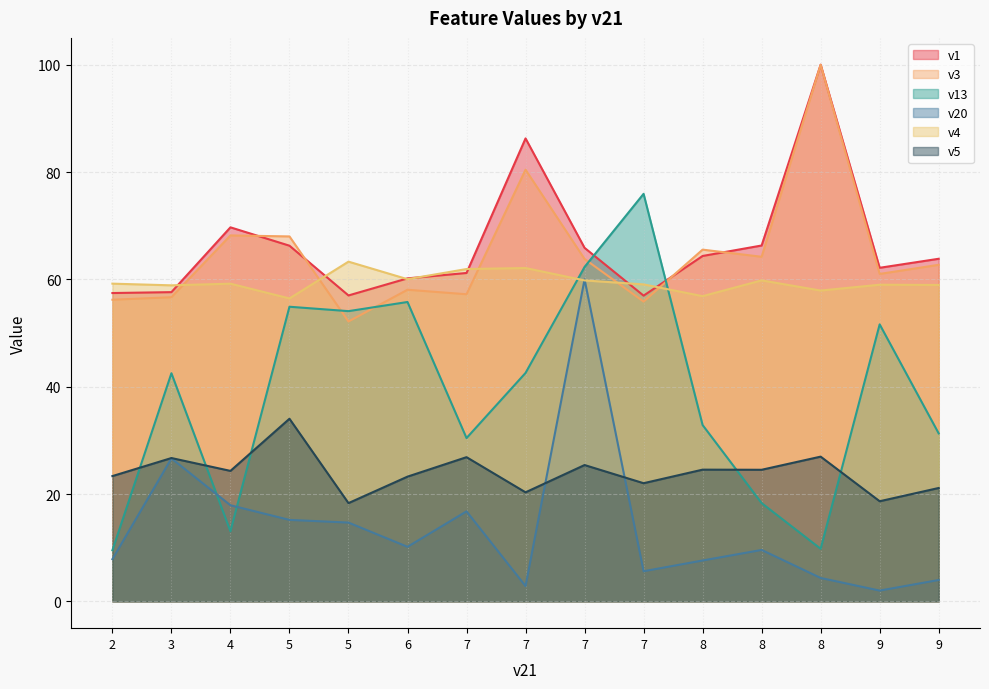

What is the average value of the v5 series?

24.0